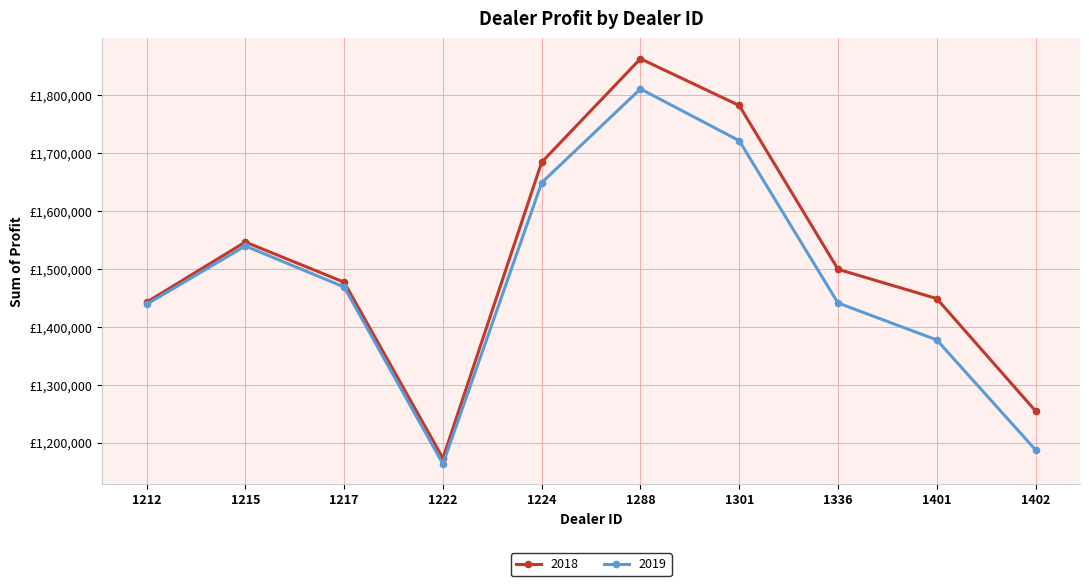

What are all the series names shown in the legend?

2018, 2019